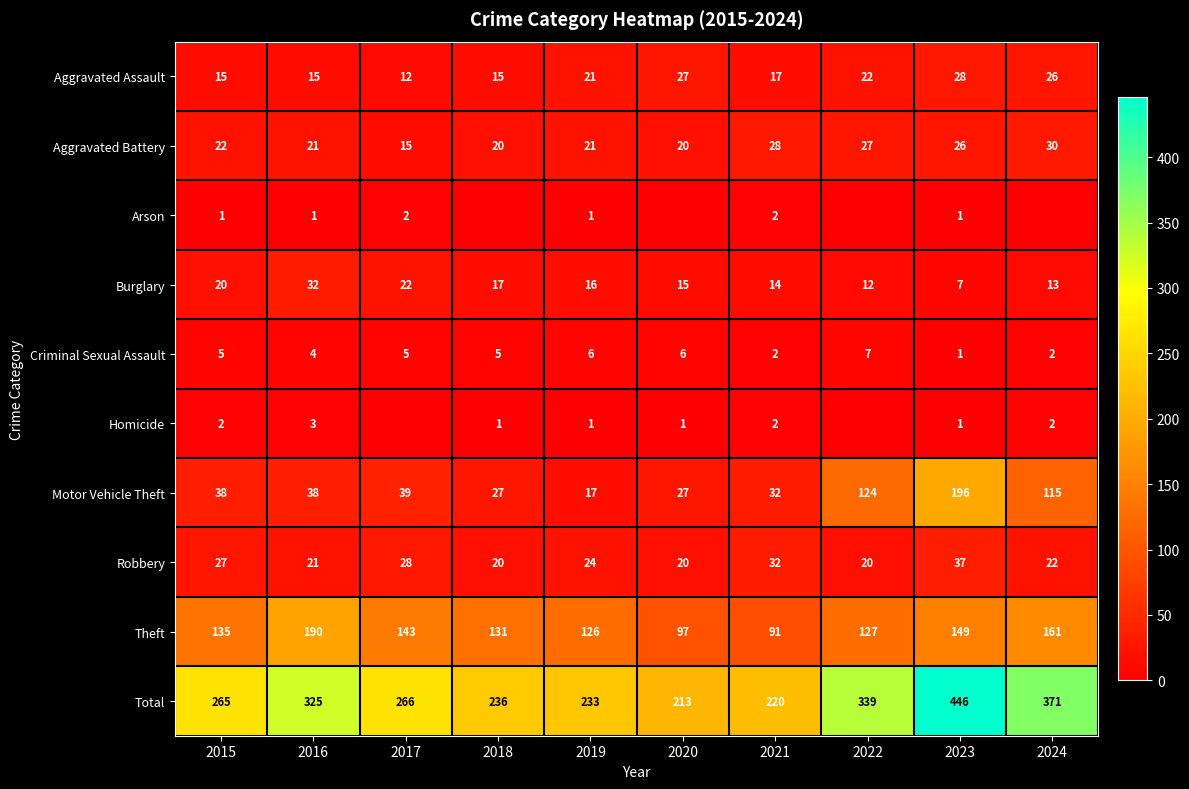

Rank the categories by Total value from lowest to highest.

2020, 2021, 2019, 2018, 2015, 2017, 2016, 2022, 2024, 2023